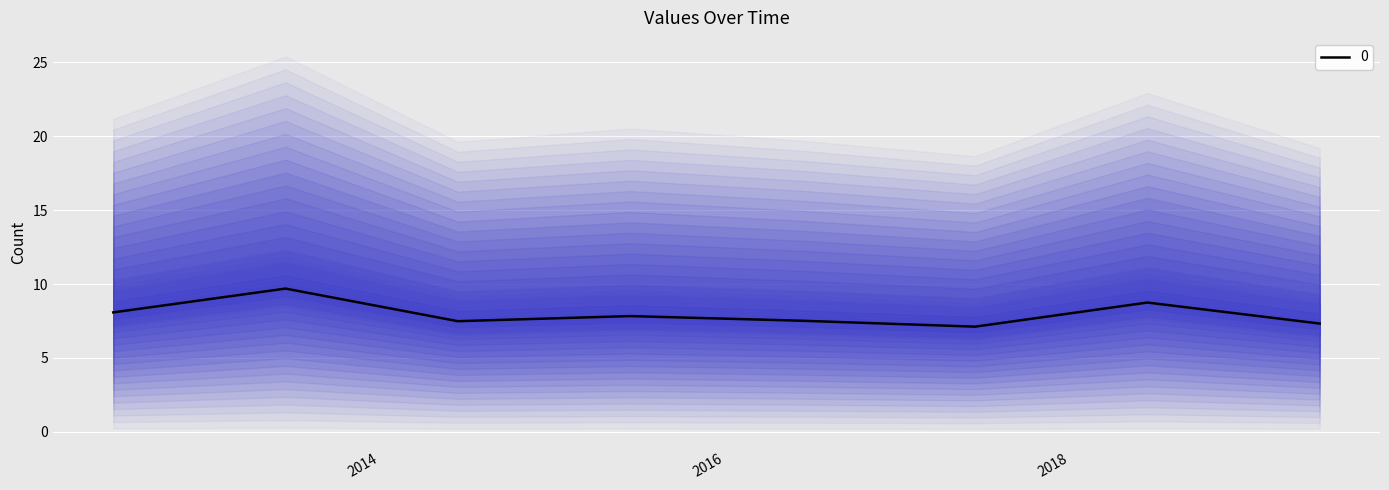

List the labels in order of value, largest first.

2013-06-15, 2018-06-15, 2012-06-15, 2015-06-15, 2016-06-15, 2014-06-15, 2019-06-15, 2017-06-15